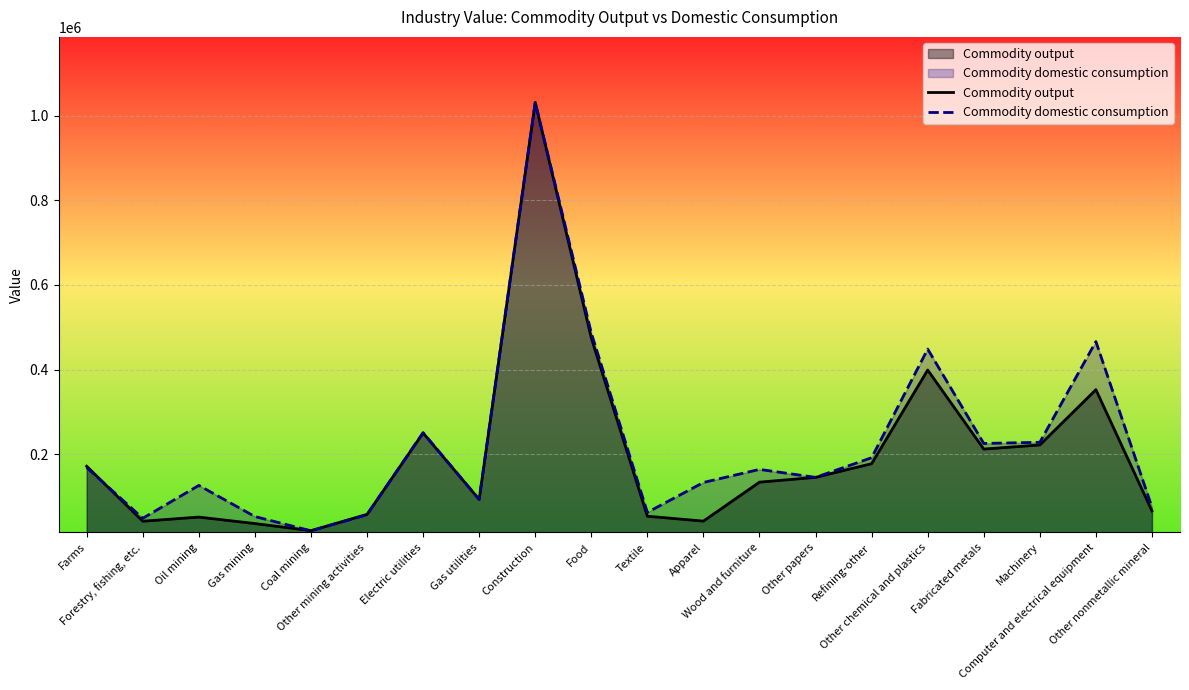

At which category is the sum across all series the highest?

Construction